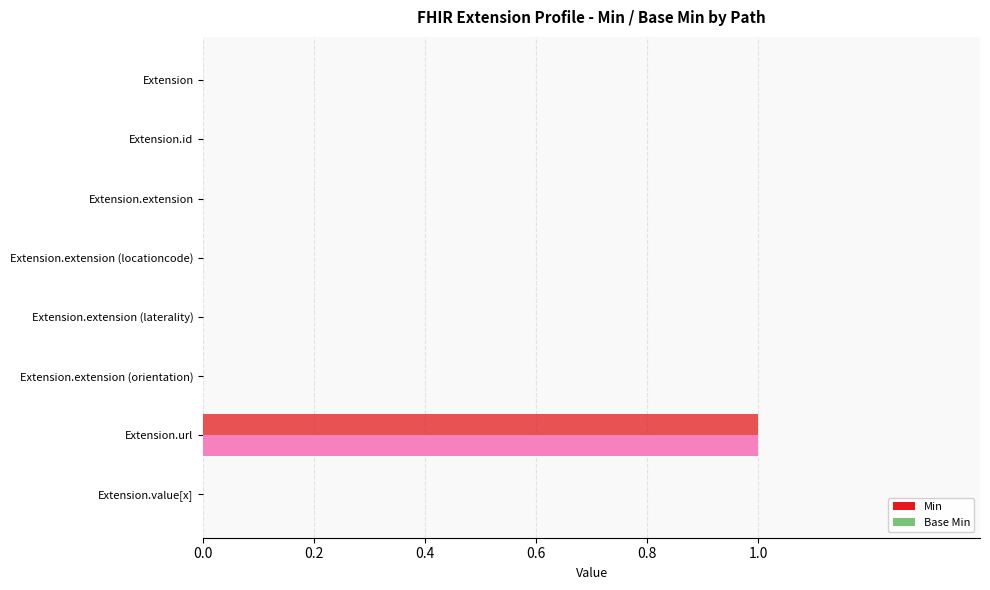

What is the difference between the maximum and second lowest values in the Base Min series?

1